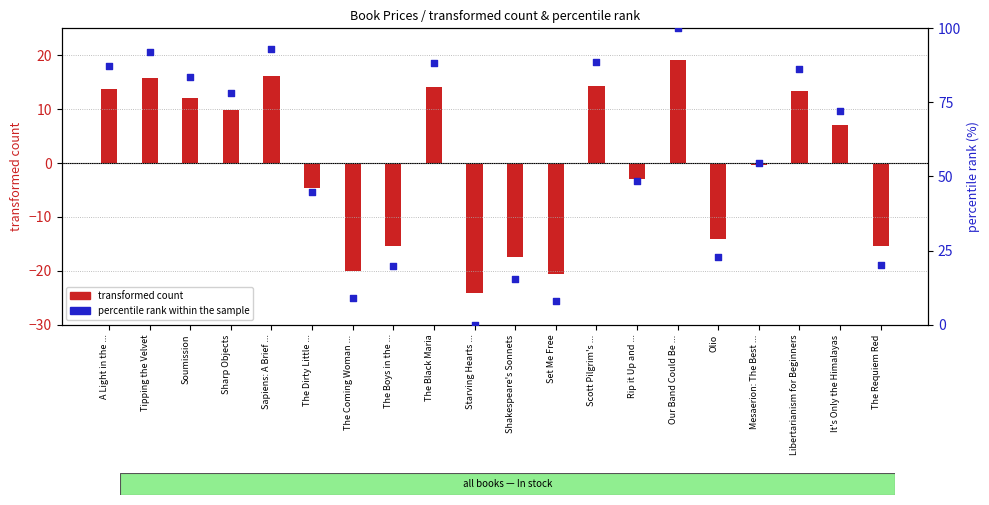

At how many categories does at least one series exceed 66?

10